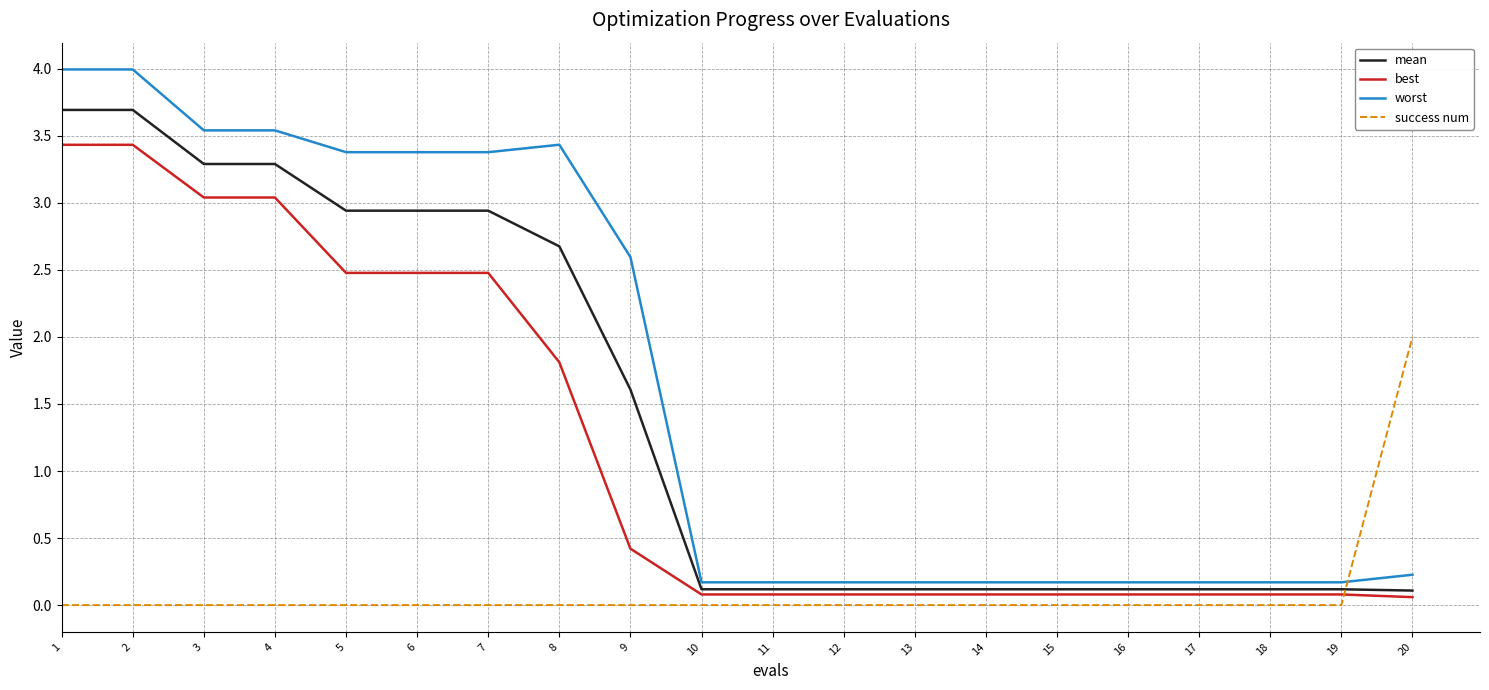

The value of success num at 11 is -0.7. True or false?

False